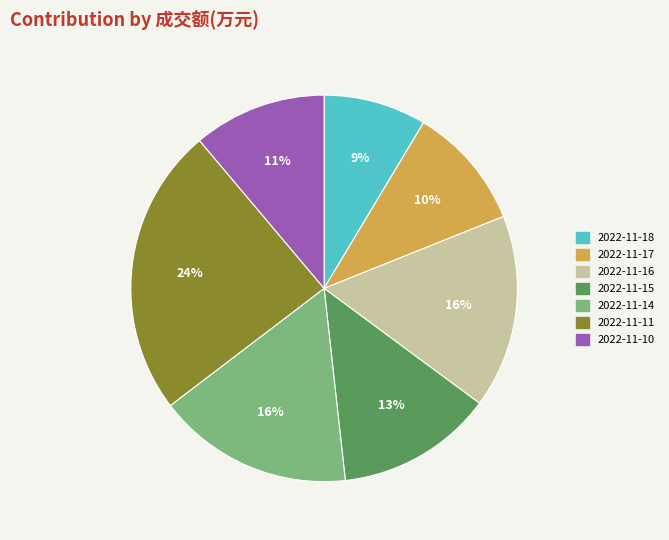

Between 2022-11-11 and 2022-11-16, which is larger?

2022-11-11